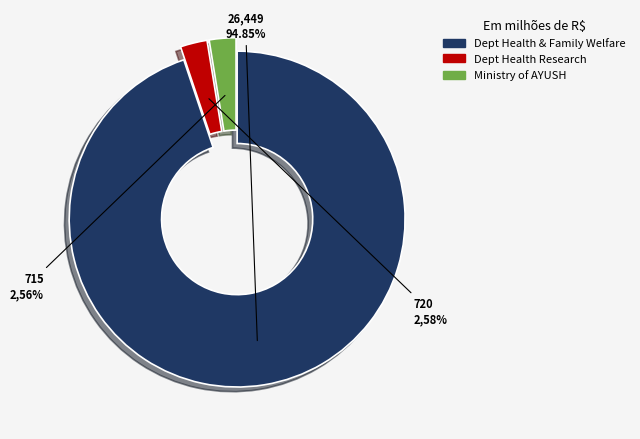

Rank the categories by value from lowest to highest.

Ministry of AYUSH, Department of Health Research, Department of Health & Family Welfare